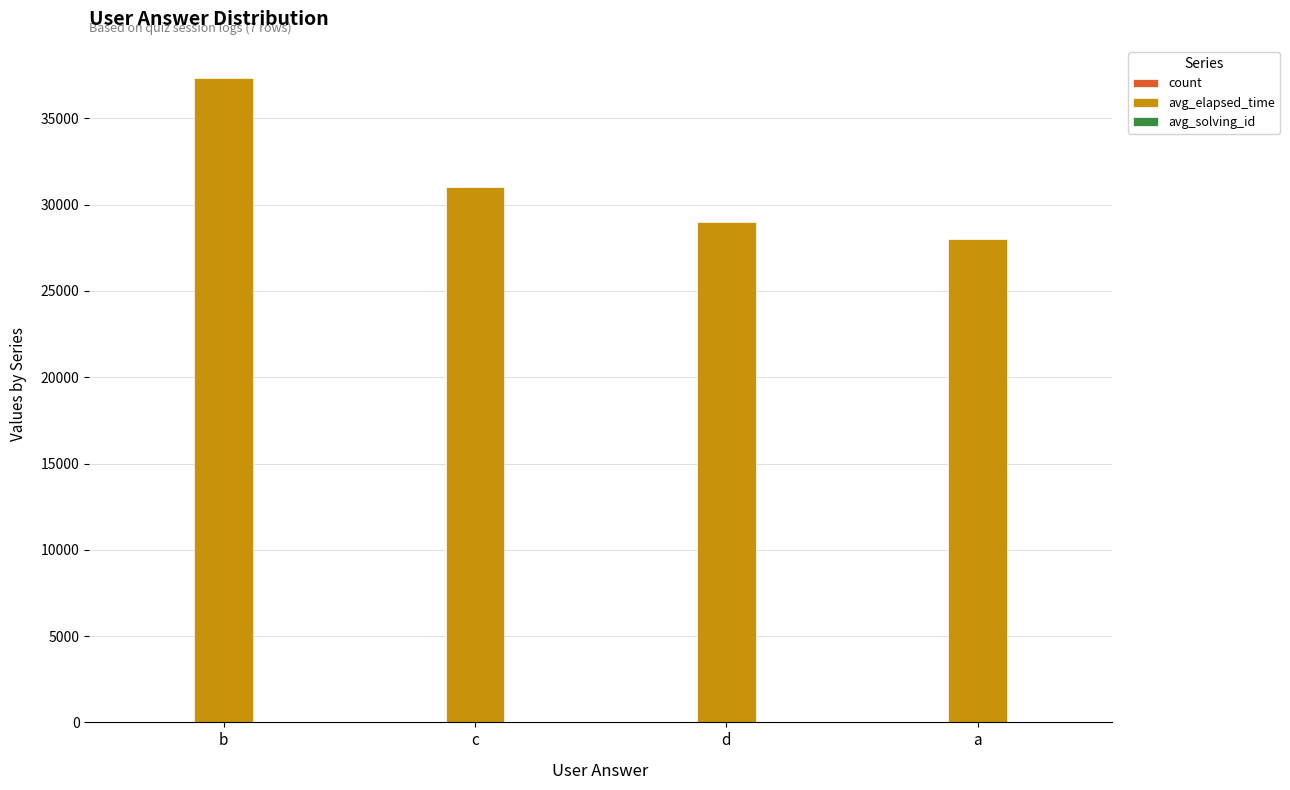

At which label is avg_elapsed_time closest to 32666?

c